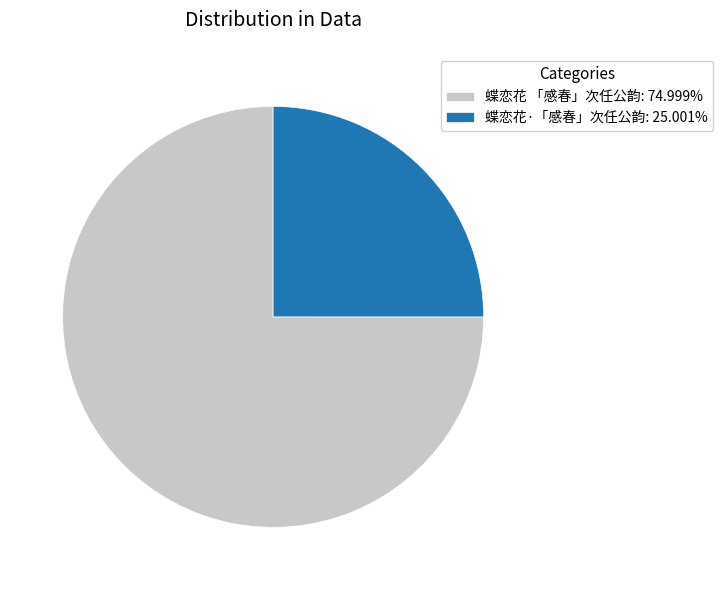

Which slice is the smallest?

蝶恋花·「感春」次任公韵